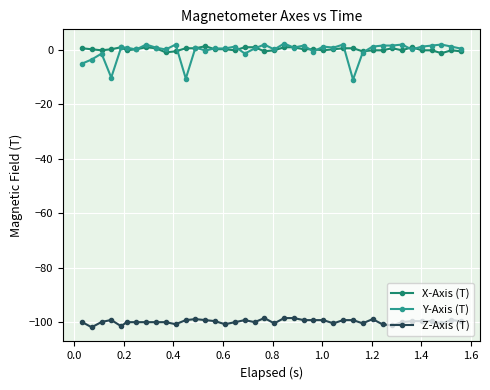

True or false: X-Axis (T) and Z-Axis (T) cross at least once.

False